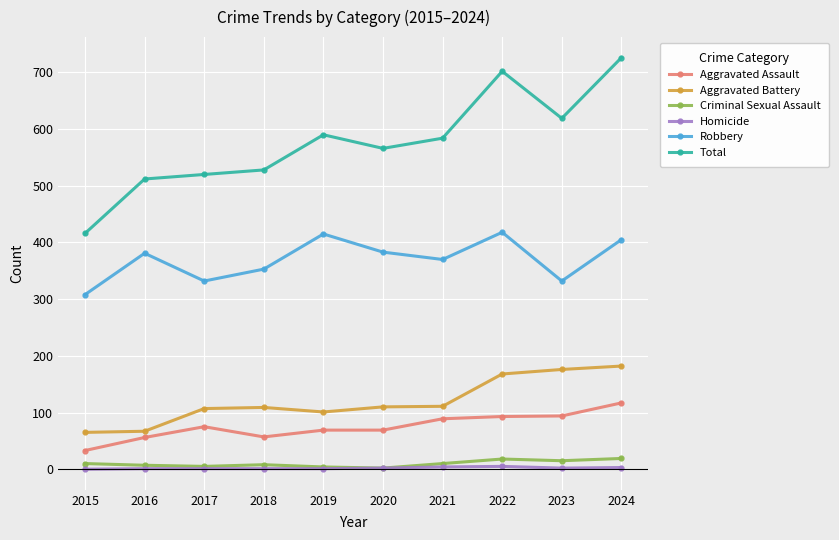

True or false: Aggravated Battery and Total intersect in this chart.

False